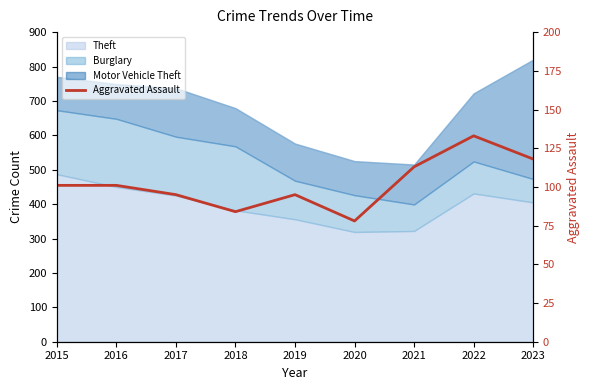

Reading left to right, transcribe all the data shown in this chart.

101	101	95	84	95	78	113	133	118